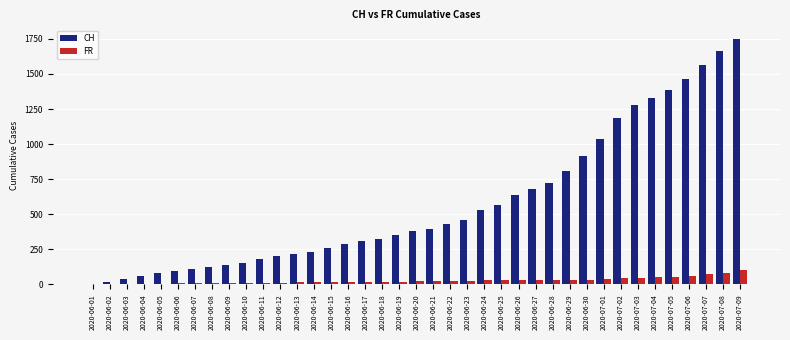

Between 2020-06-03 and 2020-06-13, which series saw the biggest shift?

CH